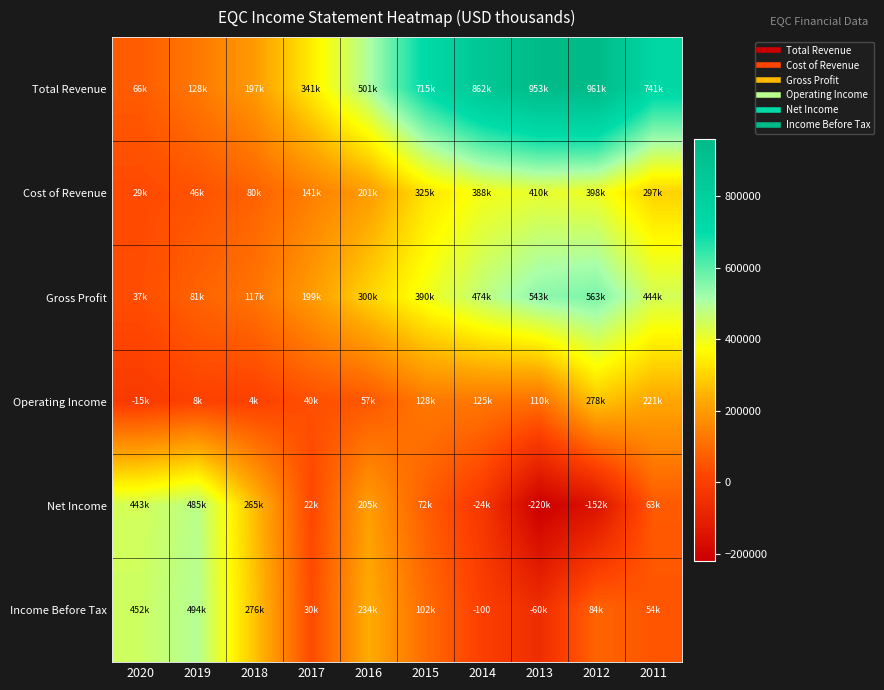

List the series in order of their peak value, lowest first.

Operating Income, Cost of Revenue, Net Income, Income Before Tax, Gross Profit, Total Revenue